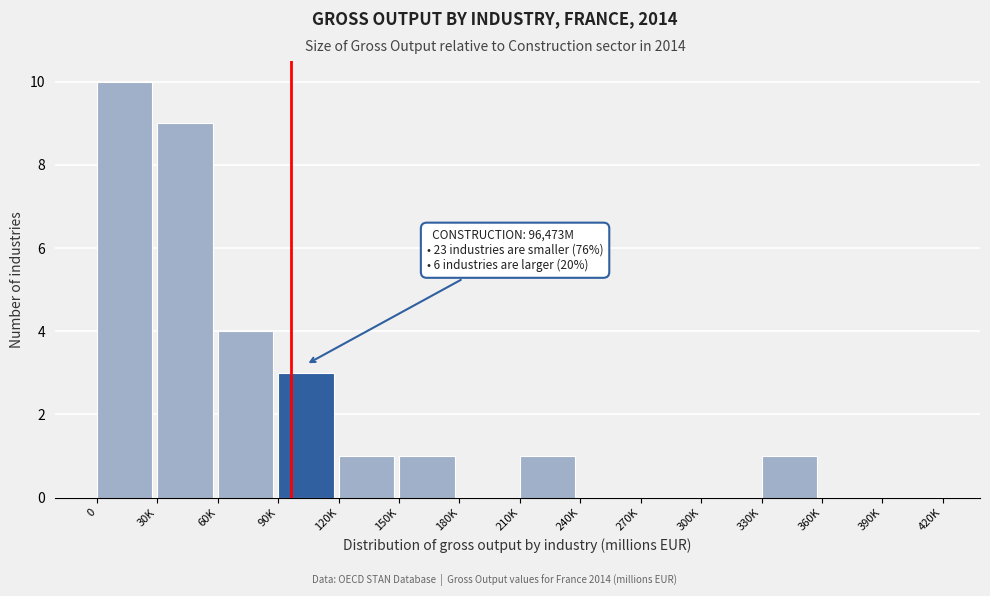

Reading left to right, what are all the values shown in this chart?

0=10	30K=9	60K=4	90K=3	120K=1	150K=1	180K=0	210K=1	240K=0	270K=0	300K=0	330K=1	360K=0	390K=0